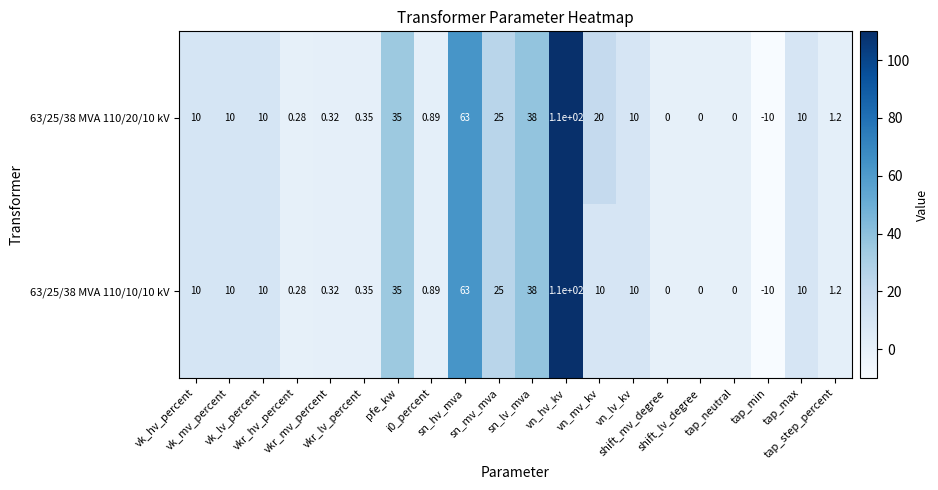

Which series has the widest spread of values?

63/25/38 MVA 110/20/10 kV